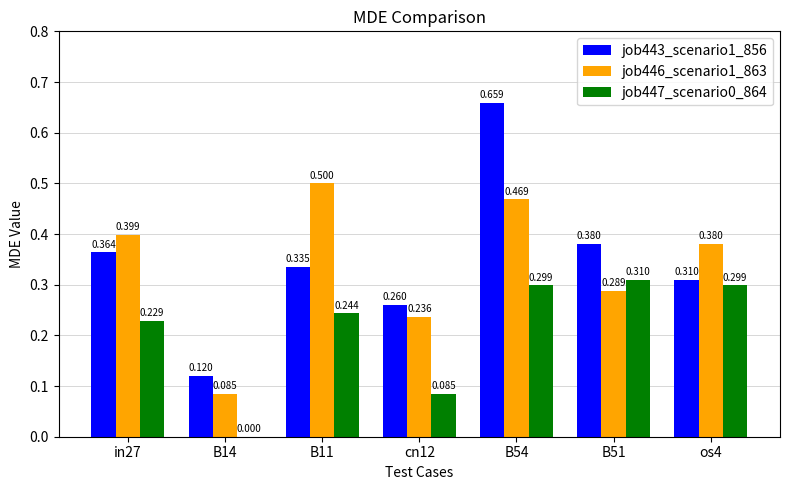

Is the value of job446_scenario1_863 at B11 greater than the value of job447_scenario0_864 at B11?

Yes